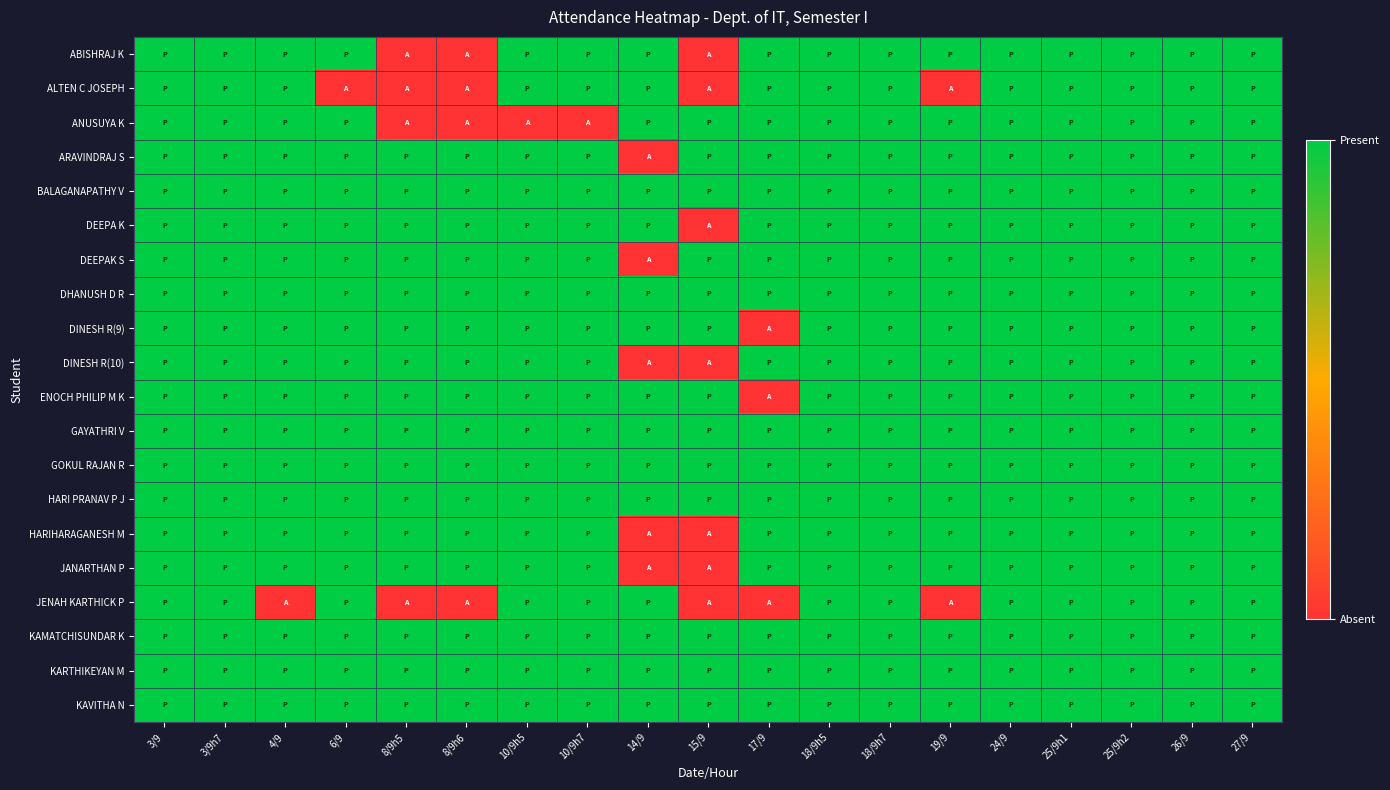

Reading right to left, list all the values displayed in this chart.

ABISHRAJ K: 27/9=1	26/9=1	25/9h2=1	25/9h1=1	24/9=1	19/9=1	18/9h7=1	18/9h5=1	17/9=1	15/9=0	14/9=1	10/9h7=1	10/9h5=1	8/9h6=0	8/9h5=0	6/9=1	4/9=1	3/9h7=1	3/9=1
ALTEN C JOSEPH: 27/9=1	26/9=1	25/9h2=1	25/9h1=1	24/9=1	19/9=0	18/9h7=1	18/9h5=1	17/9=1	15/9=0	14/9=1	10/9h7=1	10/9h5=1	8/9h6=0	8/9h5=0	6/9=0	4/9=1	3/9h7=1	3/9=1
ANUSUYA K: 27/9=1	26/9=1	25/9h2=1	25/9h1=1	24/9=1	19/9=1	18/9h7=1	18/9h5=1	17/9=1	15/9=1	14/9=1	10/9h7=0	10/9h5=0	8/9h6=0	8/9h5=0	6/9=1	4/9=1	3/9h7=1	3/9=1
ARAVINDRAJ S: 27/9=1	26/9=1	25/9h2=1	25/9h1=1	24/9=1	19/9=1	18/9h7=1	18/9h5=1	17/9=1	15/9=1	14/9=0	10/9h7=1	10/9h5=1	8/9h6=1	8/9h5=1	6/9=1	4/9=1	3/9h7=1	3/9=1
BALAGANAPATHY V: 27/9=1	26/9=1	25/9h2=1	25/9h1=1	24/9=1	19/9=1	18/9h7=1	18/9h5=1	17/9=1	15/9=1	14/9=1	10/9h7=1	10/9h5=1	8/9h6=1	8/9h5=1	6/9=1	4/9=1	3/9h7=1	3/9=1
DEEPA K: 27/9=1	26/9=1	25/9h2=1	25/9h1=1	24/9=1	19/9=1	18/9h7=1	18/9h5=1	17/9=1	15/9=0	14/9=1	10/9h7=1	10/9h5=1	8/9h6=1	8/9h5=1	6/9=1	4/9=1	3/9h7=1	3/9=1
DEEPAK S: 27/9=1	26/9=1	25/9h2=1	25/9h1=1	24/9=1	19/9=1	18/9h7=1	18/9h5=1	17/9=1	15/9=1	14/9=0	10/9h7=1	10/9h5=1	8/9h6=1	8/9h5=1	6/9=1	4/9=1	3/9h7=1	3/9=1
DHANUSH D R: 27/9=1	26/9=1	25/9h2=1	25/9h1=1	24/9=1	19/9=1	18/9h7=1	18/9h5=1	17/9=1	15/9=1	14/9=1	10/9h7=1	10/9h5=1	8/9h6=1	8/9h5=1	6/9=1	4/9=1	3/9h7=1	3/9=1
DINESH R(9): 27/9=1	26/9=1	25/9h2=1	25/9h1=1	24/9=1	19/9=1	18/9h7=1	18/9h5=1	17/9=0	15/9=1	14/9=1	10/9h7=1	10/9h5=1	8/9h6=1	8/9h5=1	6/9=1	4/9=1	3/9h7=1	3/9=1
DINESH R(10): 27/9=1	26/9=1	25/9h2=1	25/9h1=1	24/9=1	19/9=1	18/9h7=1	18/9h5=1	17/9=1	15/9=0	14/9=0	10/9h7=1	10/9h5=1	8/9h6=1	8/9h5=1	6/9=1	4/9=1	3/9h7=1	3/9=1
ENOCH PHILIP M K: 27/9=1	26/9=1	25/9h2=1	25/9h1=1	24/9=1	19/9=1	18/9h7=1	18/9h5=1	17/9=0	15/9=1	14/9=1	10/9h7=1	10/9h5=1	8/9h6=1	8/9h5=1	6/9=1	4/9=1	3/9h7=1	3/9=1
GAYATHRI V: 27/9=1	26/9=1	25/9h2=1	25/9h1=1	24/9=1	19/9=1	18/9h7=1	18/9h5=1	17/9=1	15/9=1	14/9=1	10/9h7=1	10/9h5=1	8/9h6=1	8/9h5=1	6/9=1	4/9=1	3/9h7=1	3/9=1
GOKUL RAJAN R: 27/9=1	26/9=1	25/9h2=1	25/9h1=1	24/9=1	19/9=1	18/9h7=1	18/9h5=1	17/9=1	15/9=1	14/9=1	10/9h7=1	10/9h5=1	8/9h6=1	8/9h5=1	6/9=1	4/9=1	3/9h7=1	3/9=1
HARI PRANAV P J: 27/9=1	26/9=1	25/9h2=1	25/9h1=1	24/9=1	19/9=1	18/9h7=1	18/9h5=1	17/9=1	15/9=1	14/9=1	10/9h7=1	10/9h5=1	8/9h6=1	8/9h5=1	6/9=1	4/9=1	3/9h7=1	3/9=1
HARIHARAGANESH M: 27/9=1	26/9=1	25/9h2=1	25/9h1=1	24/9=1	19/9=1	18/9h7=1	18/9h5=1	17/9=1	15/9=0	14/9=0	10/9h7=1	10/9h5=1	8/9h6=1	8/9h5=1	6/9=1	4/9=1	3/9h7=1	3/9=1
JANARTHAN P: 27/9=1	26/9=1	25/9h2=1	25/9h1=1	24/9=1	19/9=1	18/9h7=1	18/9h5=1	17/9=1	15/9=0	14/9=0	10/9h7=1	10/9h5=1	8/9h6=1	8/9h5=1	6/9=1	4/9=1	3/9h7=1	3/9=1
JENAH KARTHICK P: 27/9=1	26/9=1	25/9h2=1	25/9h1=1	24/9=1	19/9=0	18/9h7=1	18/9h5=1	17/9=0	15/9=0	14/9=1	10/9h7=1	10/9h5=1	8/9h6=0	8/9h5=0	6/9=1	4/9=0	3/9h7=1	3/9=1
KAMATCHISUNDAR K: 27/9=1	26/9=1	25/9h2=1	25/9h1=1	24/9=1	19/9=1	18/9h7=1	18/9h5=1	17/9=1	15/9=1	14/9=1	10/9h7=1	10/9h5=1	8/9h6=1	8/9h5=1	6/9=1	4/9=1	3/9h7=1	3/9=1
KARTHIKEYAN M: 27/9=1	26/9=1	25/9h2=1	25/9h1=1	24/9=1	19/9=1	18/9h7=1	18/9h5=1	17/9=1	15/9=1	14/9=1	10/9h7=1	10/9h5=1	8/9h6=1	8/9h5=1	6/9=1	4/9=1	3/9h7=1	3/9=1
KAVITHA N: 27/9=1	26/9=1	25/9h2=1	25/9h1=1	24/9=1	19/9=1	18/9h7=1	18/9h5=1	17/9=1	15/9=1	14/9=1	10/9h7=1	10/9h5=1	8/9h6=1	8/9h5=1	6/9=1	4/9=1	3/9h7=1	3/9=1